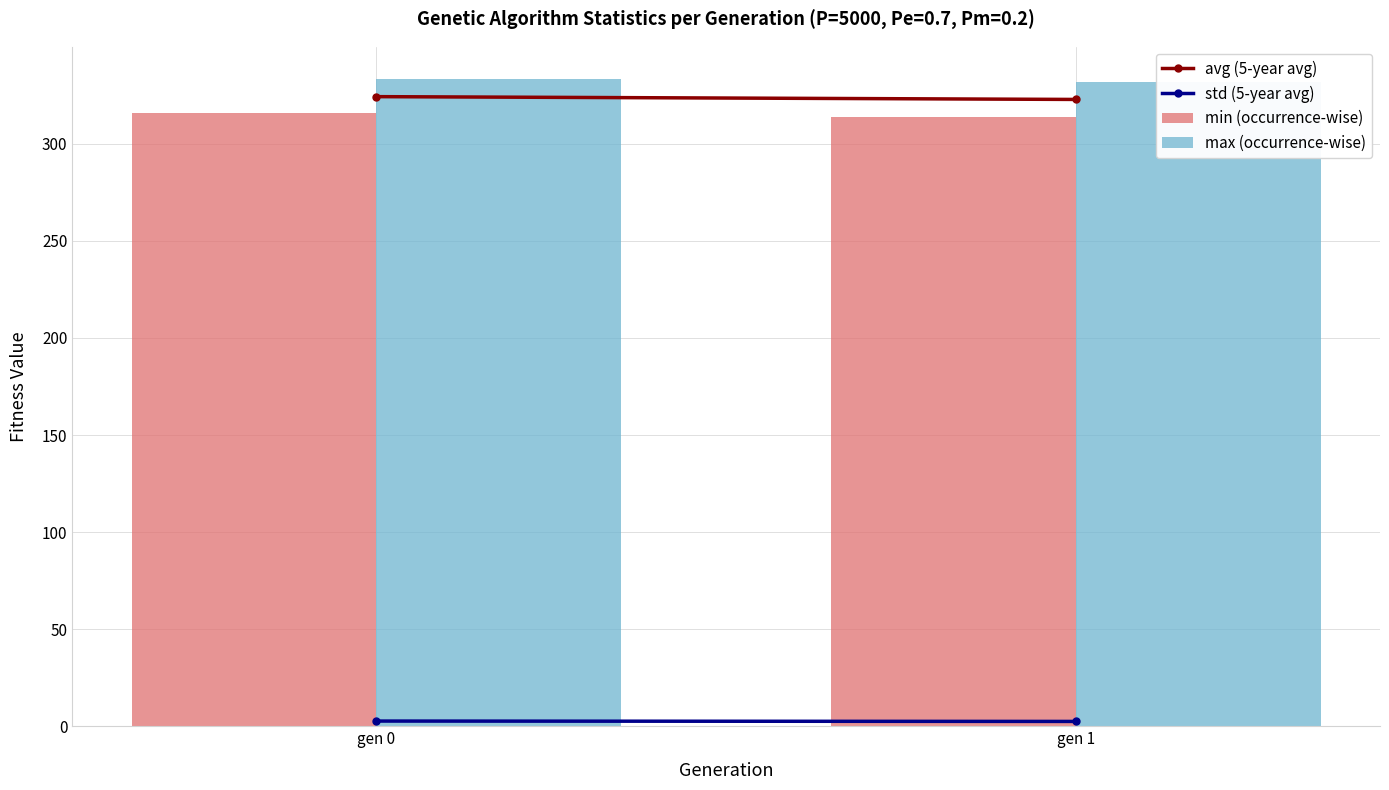

The max (occurrence-wise) series shows 333.3 at gen 0. True or false?

True